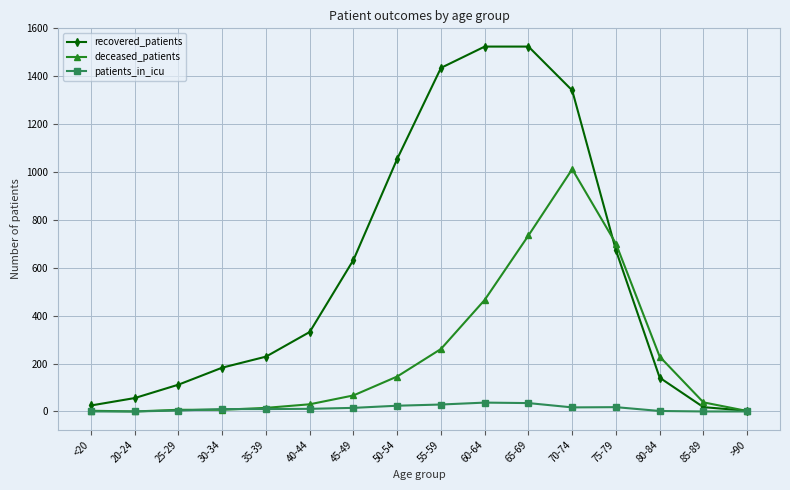

List the series in order of their overall mean, highest first.

recovered_patients, deceased_patients, patients_in_icu